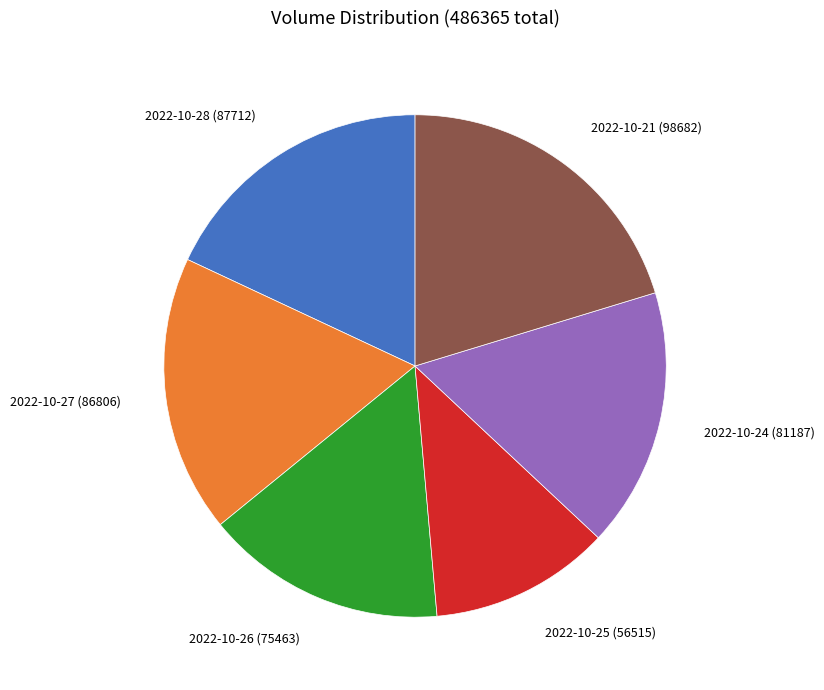

Does any single category account for the majority?

No